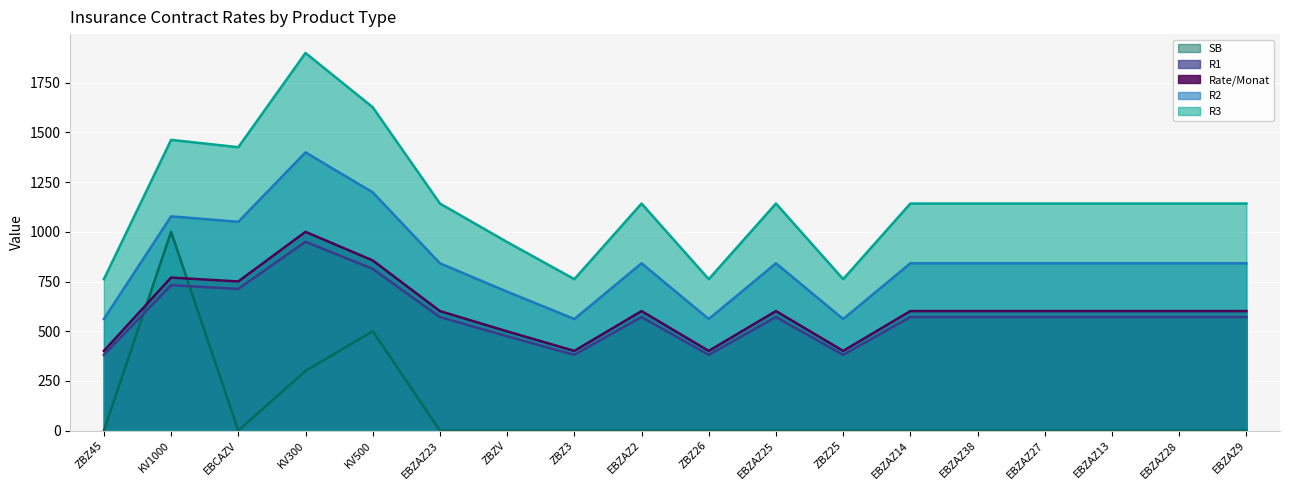

Is the value of SB at EBZAZ2 greater than the value of R1 at KV300?

No